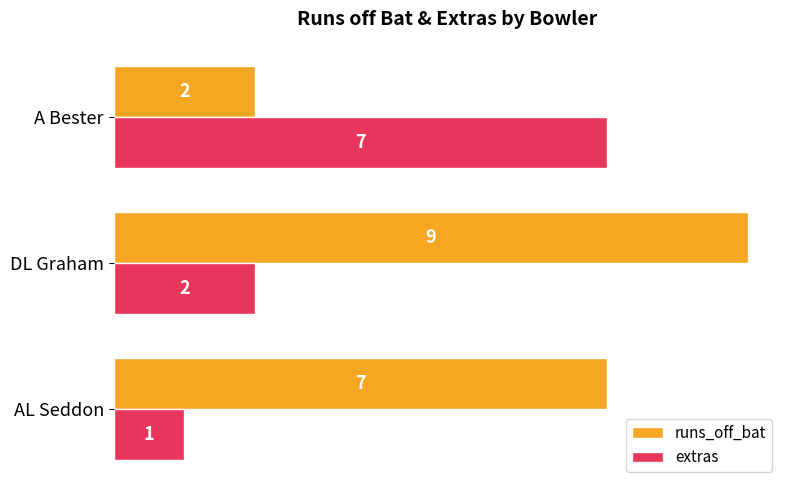

At how many categories does at least one series exceed 2?

3